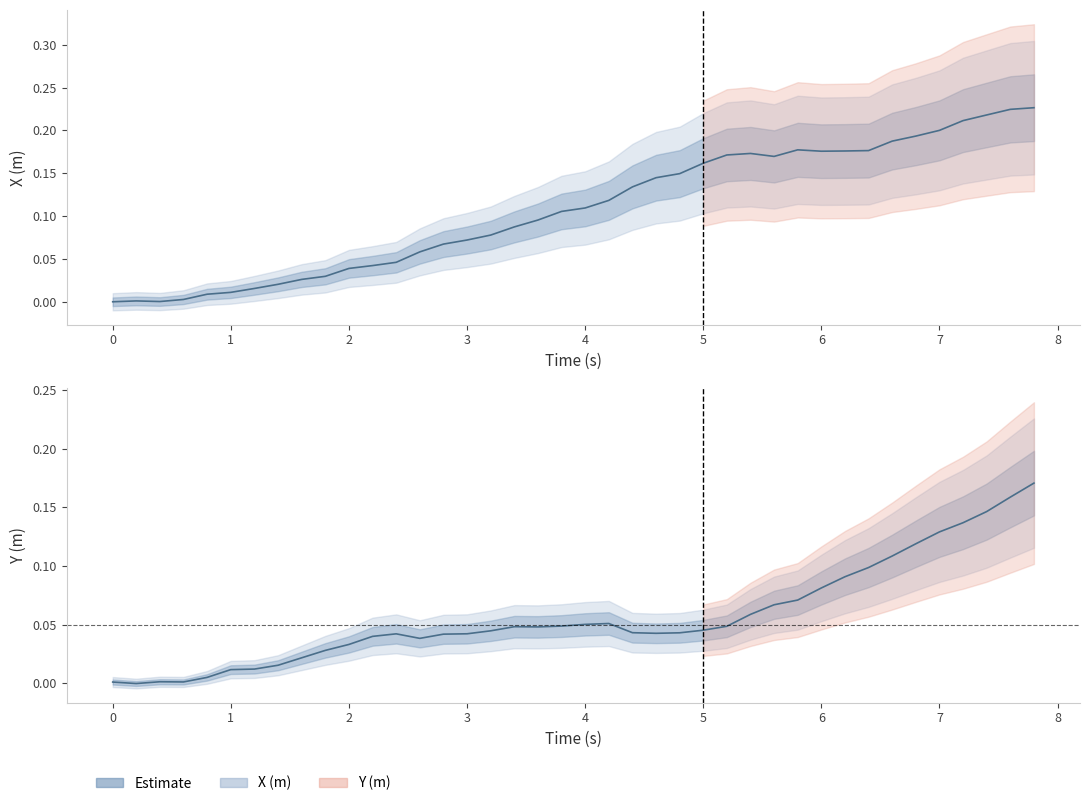

Reading left to right, extract all data points from this chart.

X (m): -0.0	0.0	0.0	0.0	0.0	0.0	0.0	0.0	0.0	0.0	0.0	0.0	0.0	0.1	0.1	0.1	0.1	0.1	0.1	0.1	0.1	0.1	0.1	0.1	0.1	0.2	0.2	0.2	0.2	0.2	0.2	0.2	0.2	0.2	0.2	0.2	0.2	0.2	0.2	0.2
Y (m): 0.0	-0.0	0.0	0.0	0.0	0.0	0.0	0.0	0.0	0.0	0.0	0.0	0.0	0.0	0.0	0.0	0.0	0.0	0.0	0.0	0.1	0.1	0.0	0.0	0.0	0.0	0.0	0.1	0.1	0.1	0.1	0.1	0.1	0.1	0.1	0.1	0.1	0.1	0.2	0.2